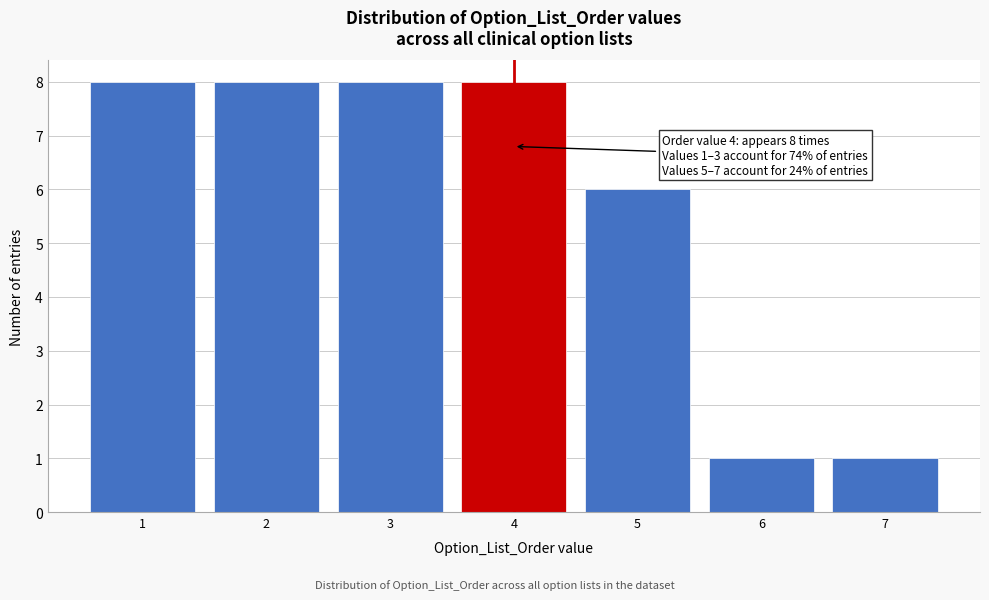

Reading right to left, transcribe all the data shown in this chart.

1	1	6	8	8	8	8